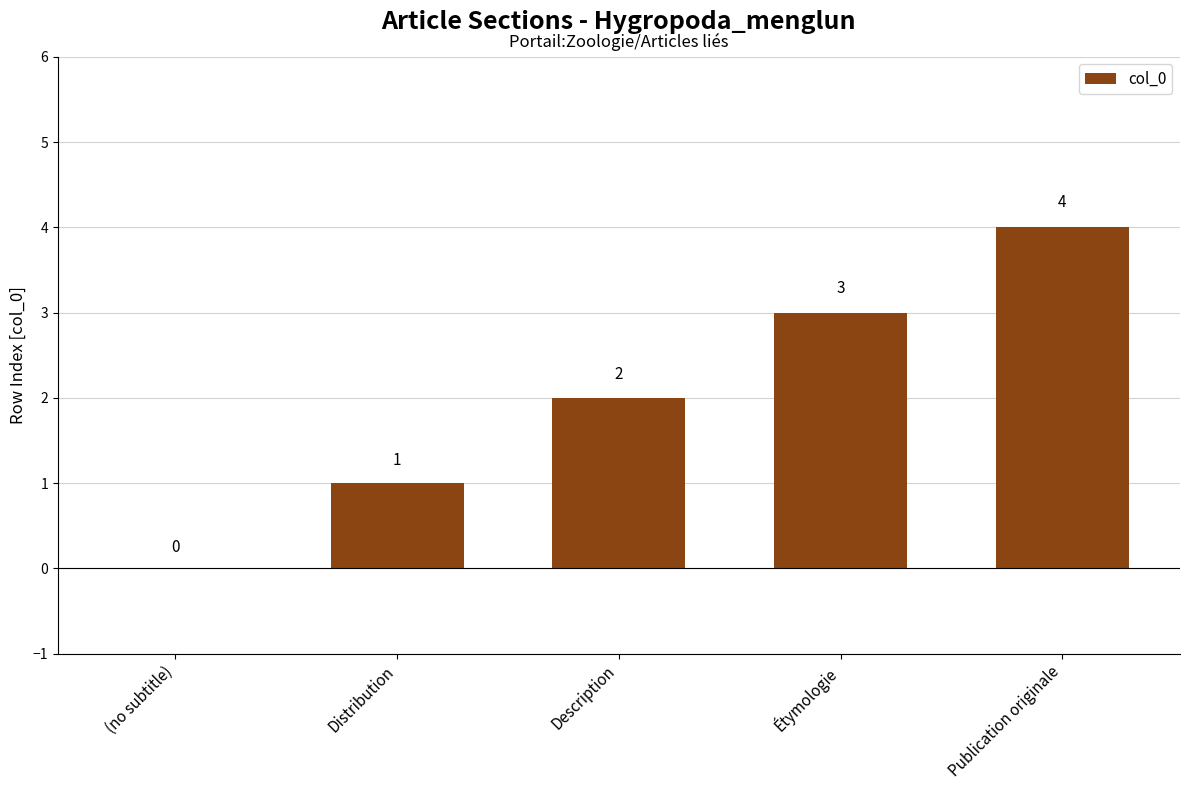

What is the ratio of the value at Publication originale to the value at Étymologie?

1.3